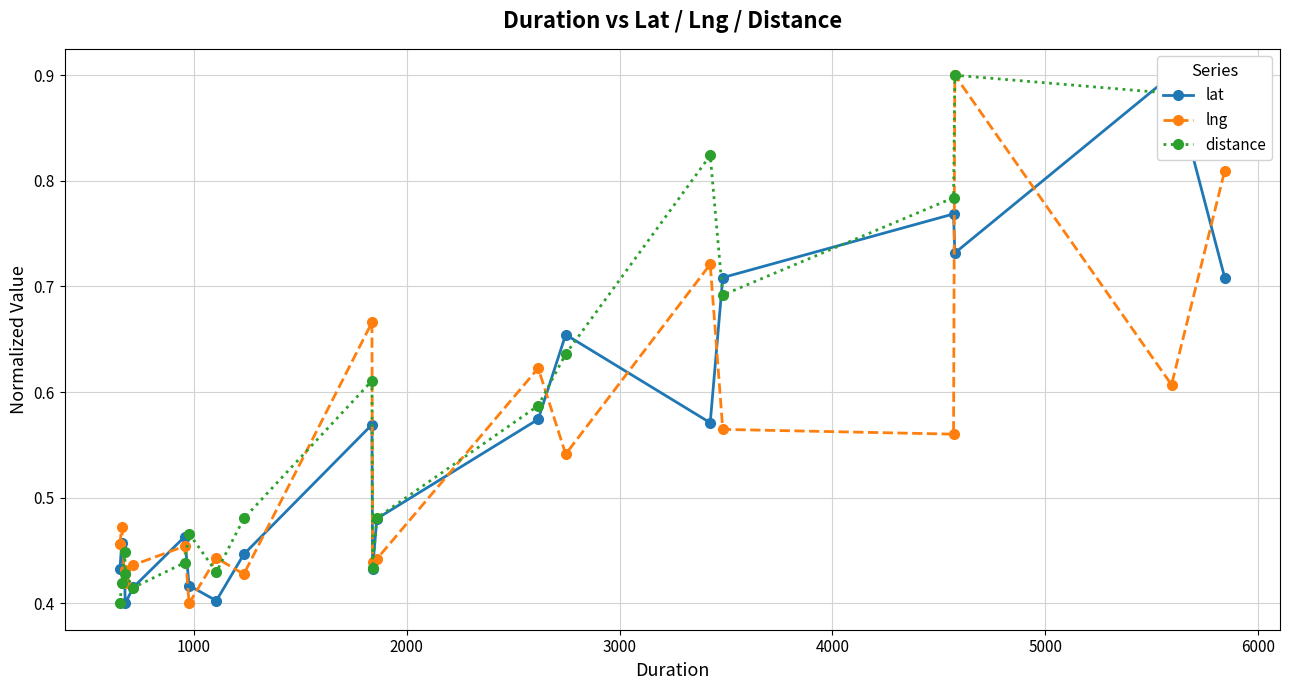

Count the distance values in the range 0 to 1.

20